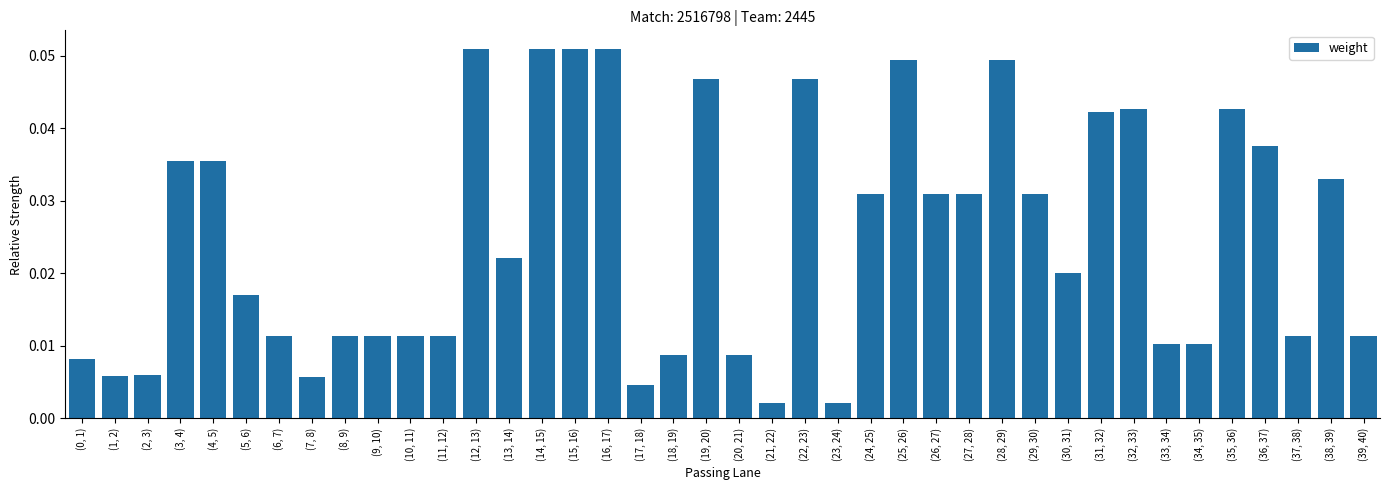

True or false: the data shows 0.1 at (3, 4).

False